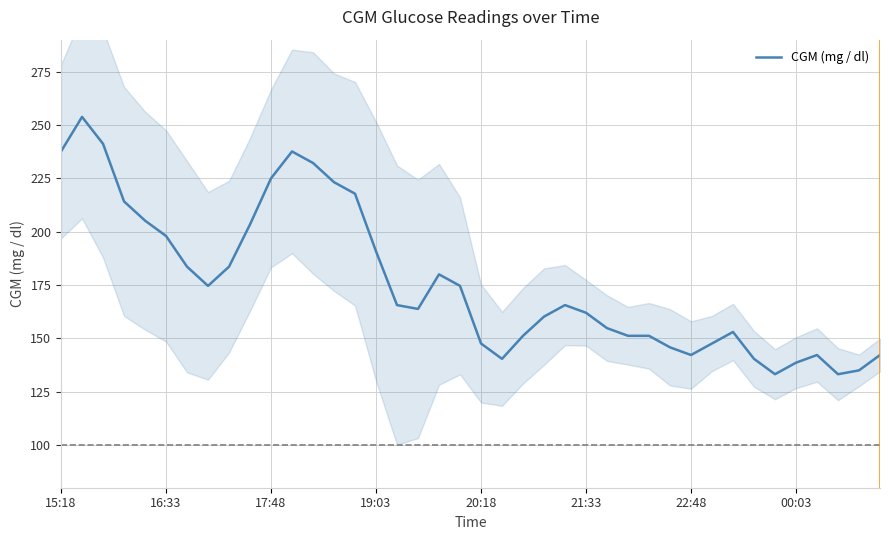

What is the change in value from 14 to 33?

-77.4